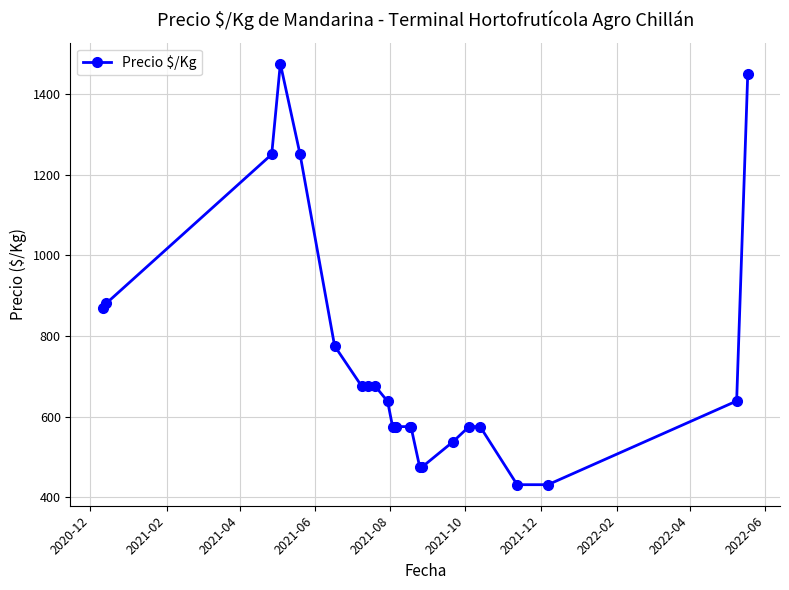

What is the value of the 4th point from the left?

1475.0